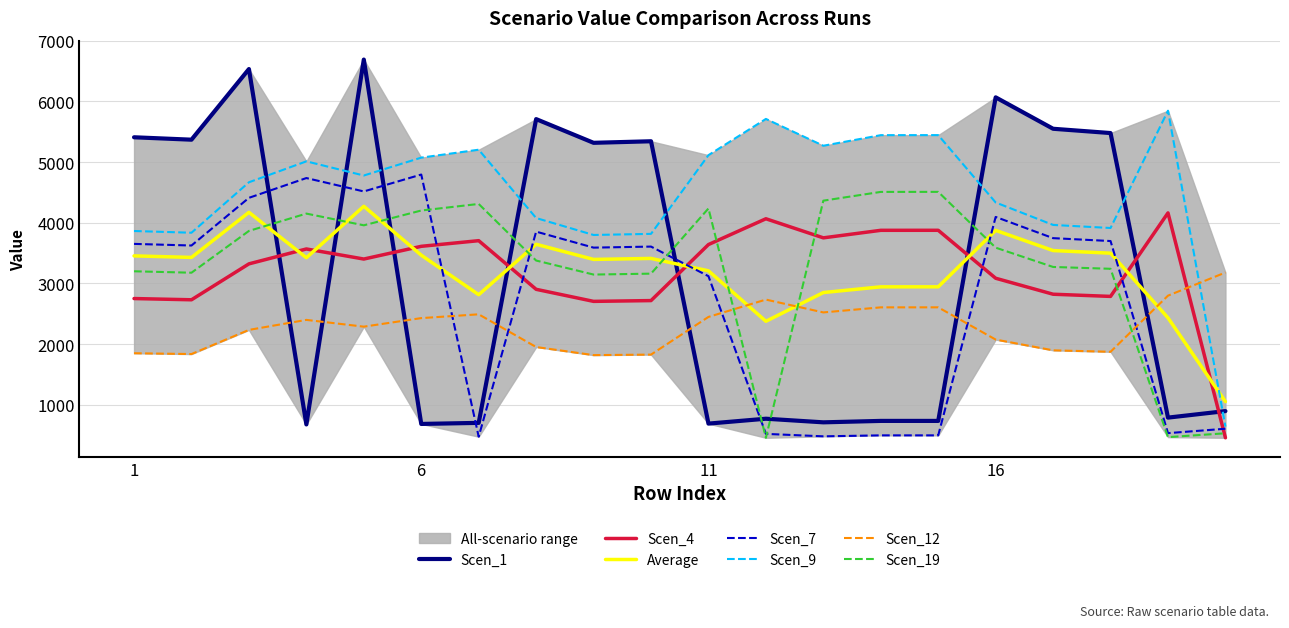

What is the difference between the maximum and second lowest values in the Scen_1 series?

6007.1